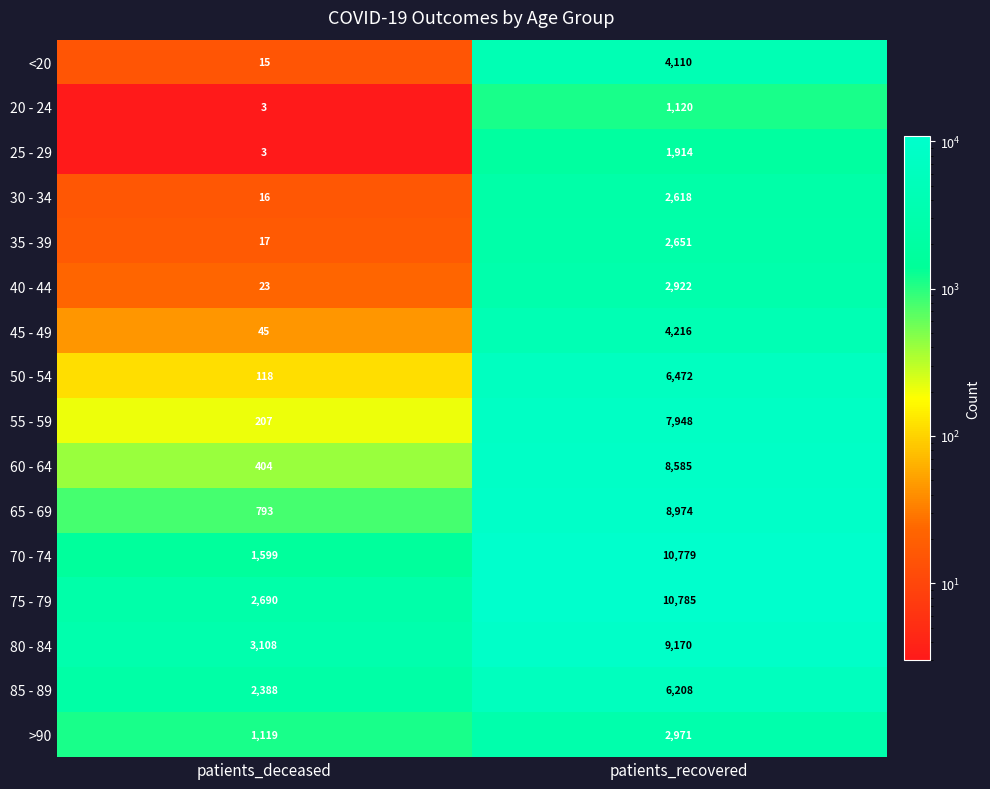

Between patients_deceased and patients_recovered, which series saw the biggest shift?

70 - 74